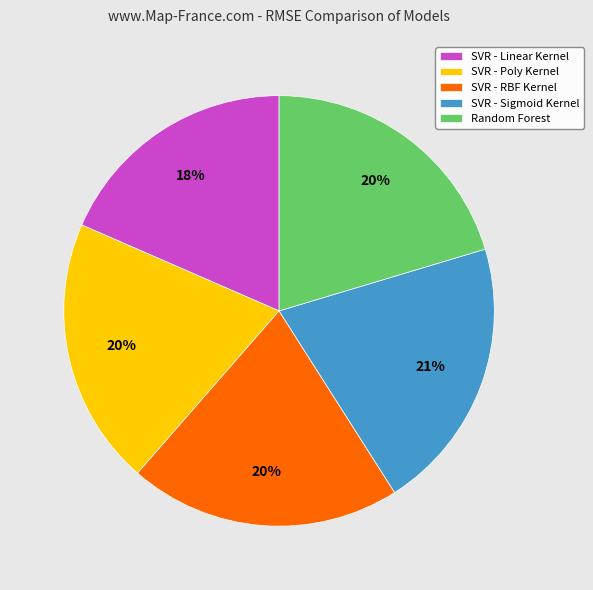

Is SVR - Sigmoid Kernel the majority of the pie?

No